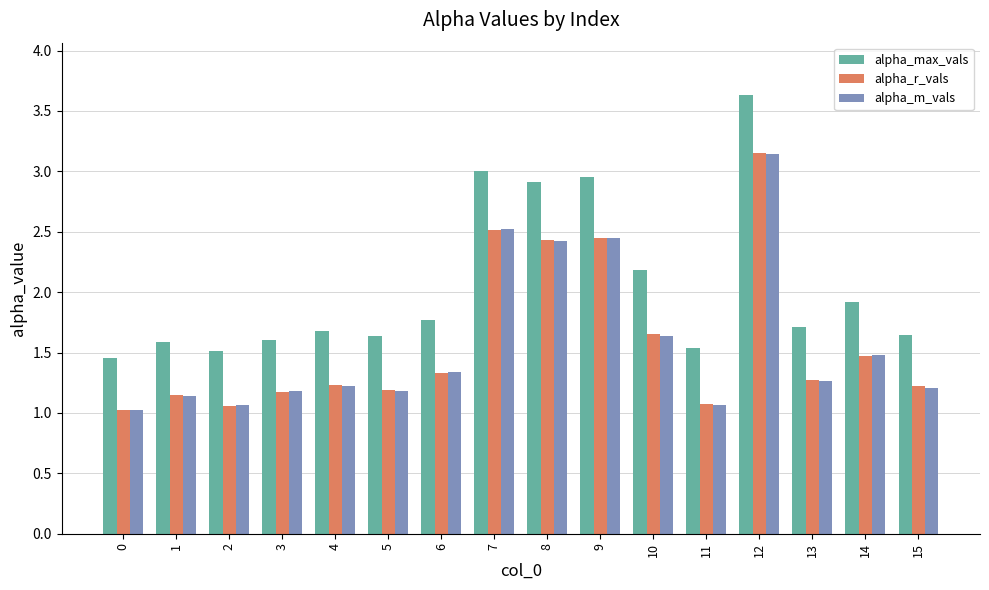

What is the smallest value displayed?

1.0